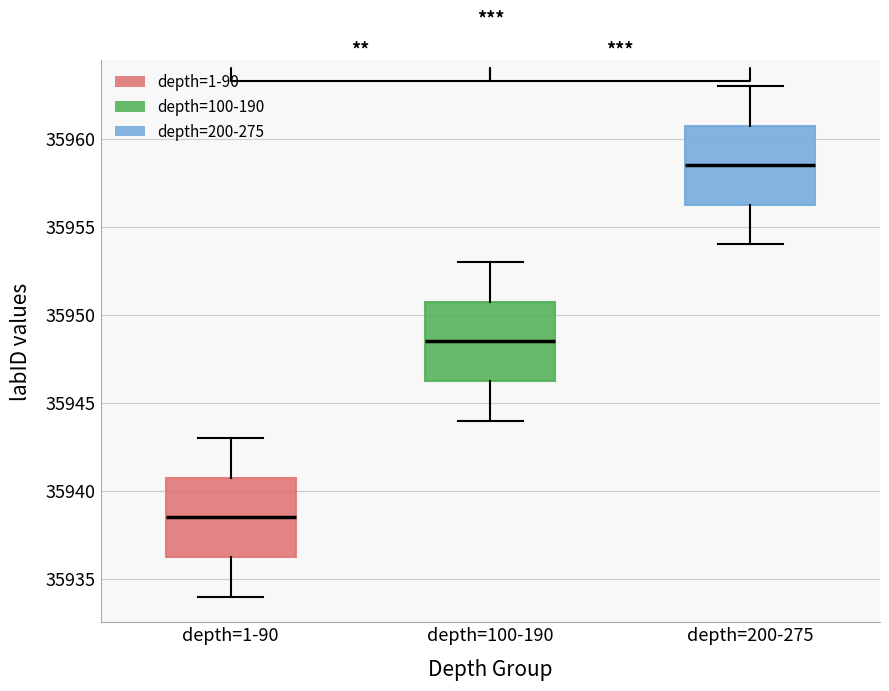

Reading left to right, read every box against the y-axis: the position of its median line, the range the box covers, and the ends of its whiskers. The values are not printed on the chart, so give them approximately, as read against the axis.

depth=1-90: median 35938.5, box 35936.5 to 35941.0, whiskers 35934.0 to 35943.0
depth=100-190: median 35948.5, box 35946.5 to 35951.0, whiskers 35944.0 to 35953.0
depth=200-275: median 35958.5, box 35956.5 to 35961.0, whiskers 35954.0 to 35963.0